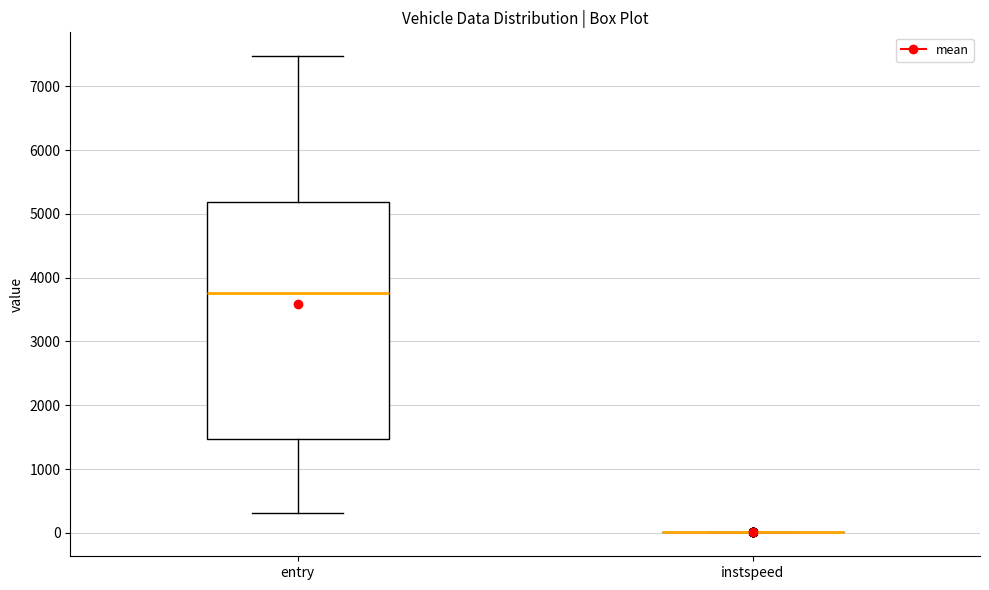

Reading left to right, read every box against the y-axis: the position of its median line, the range the box covers, and the ends of its whiskers. The values are not printed on the chart, so give them approximately, as read against the axis.

entry: median 3800, box 1500 to 5200, whiskers 300 to 7500
instspeed: box collapsed to a line at 0, whiskers 0 to 0